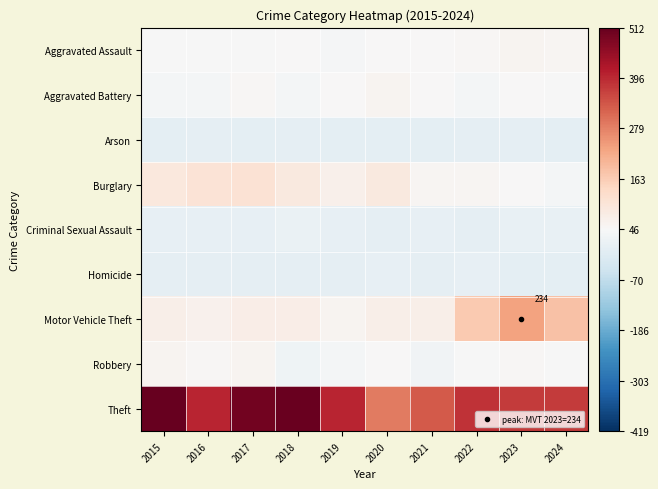

True or false: Arson has a value of -68.1 at 2016.

False